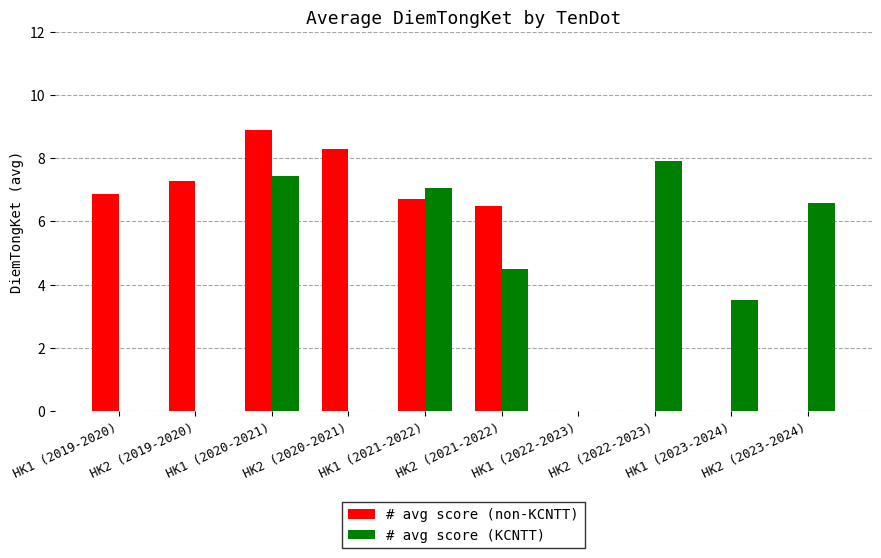

What is the total value across all series at HK1 (2023-2024)?

3.5